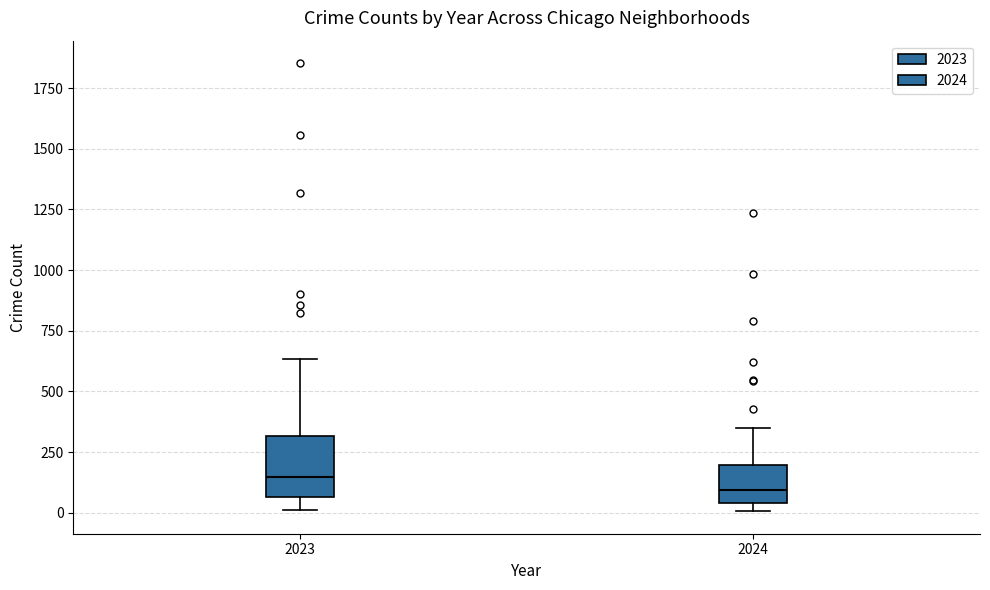

Reading left to right, read every box against the y-axis: the position of its median line, the range the box covers, and the ends of its whiskers. The values are not printed on the chart, so give them approximately, as read against the axis.

2023: median 150, box 50 to 300, whiskers 0 to 650
2024: median 100, box 50 to 200, whiskers 0 to 350